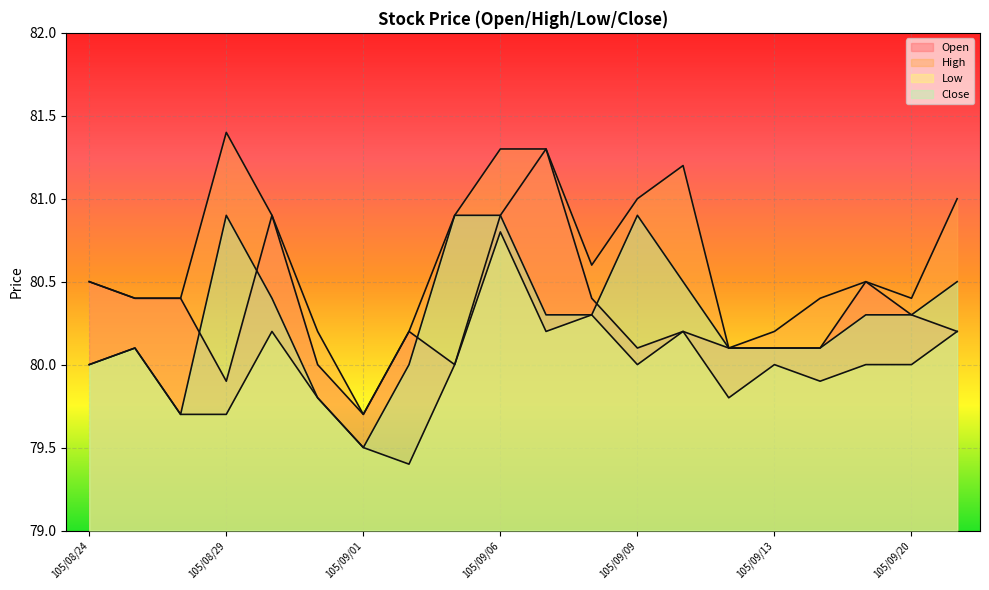

Rank the categories by Low value from lowest to highest.

105/09/02, 105/09/01, 105/08/26, 105/08/29, 105/08/31, 105/09/12, 105/09/14, 105/08/24, 105/09/05, 105/09/09, 105/09/13, 105/09/19, 105/09/20, 105/08/25, 105/08/30, 105/09/07, 105/09/10, 105/09/21, 105/09/08, 105/09/06